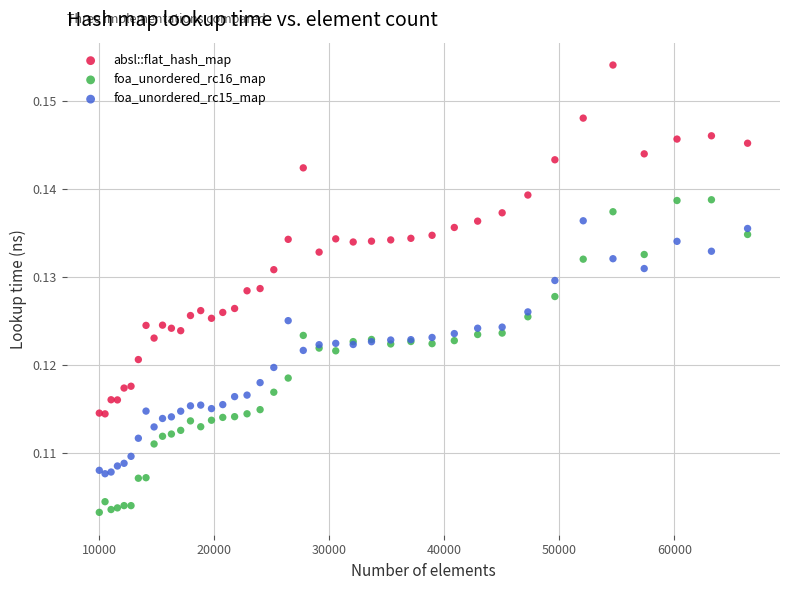

Which series reaches the maximum Y coordinate?

absl::flat_hash_map